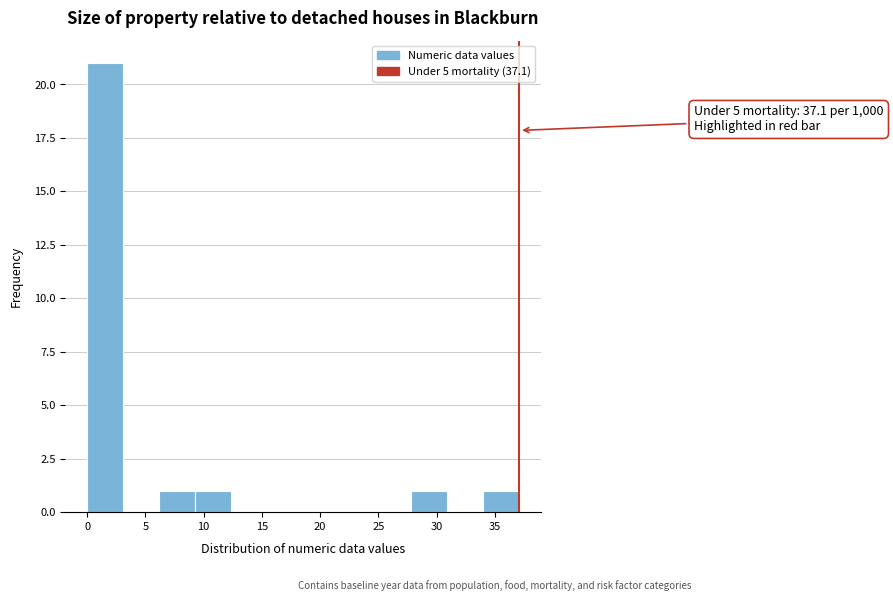

Over which range of the x-axis is the bar tallest?

0.0 to 3.0